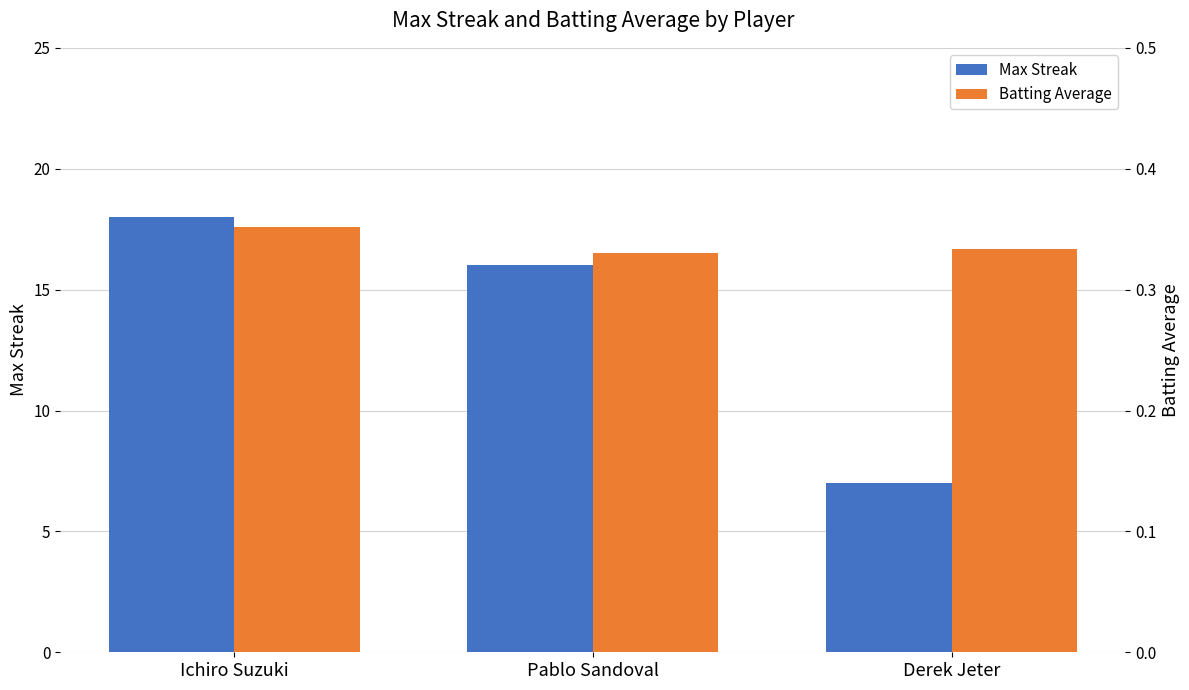

The Max Streak series shows 18.0 at Ichiro Suzuki. True or false?

True